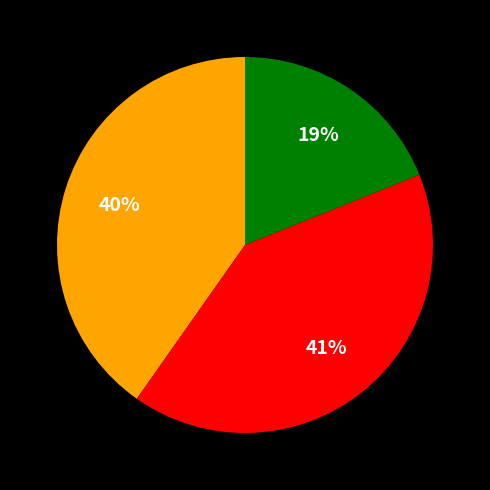

To the nearest percent, what is the average slice percentage?

33%